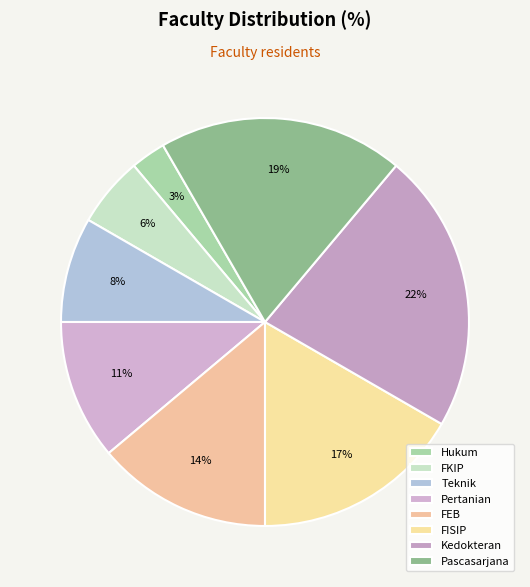

True or false: FEB accounts for 28% of the total.

False